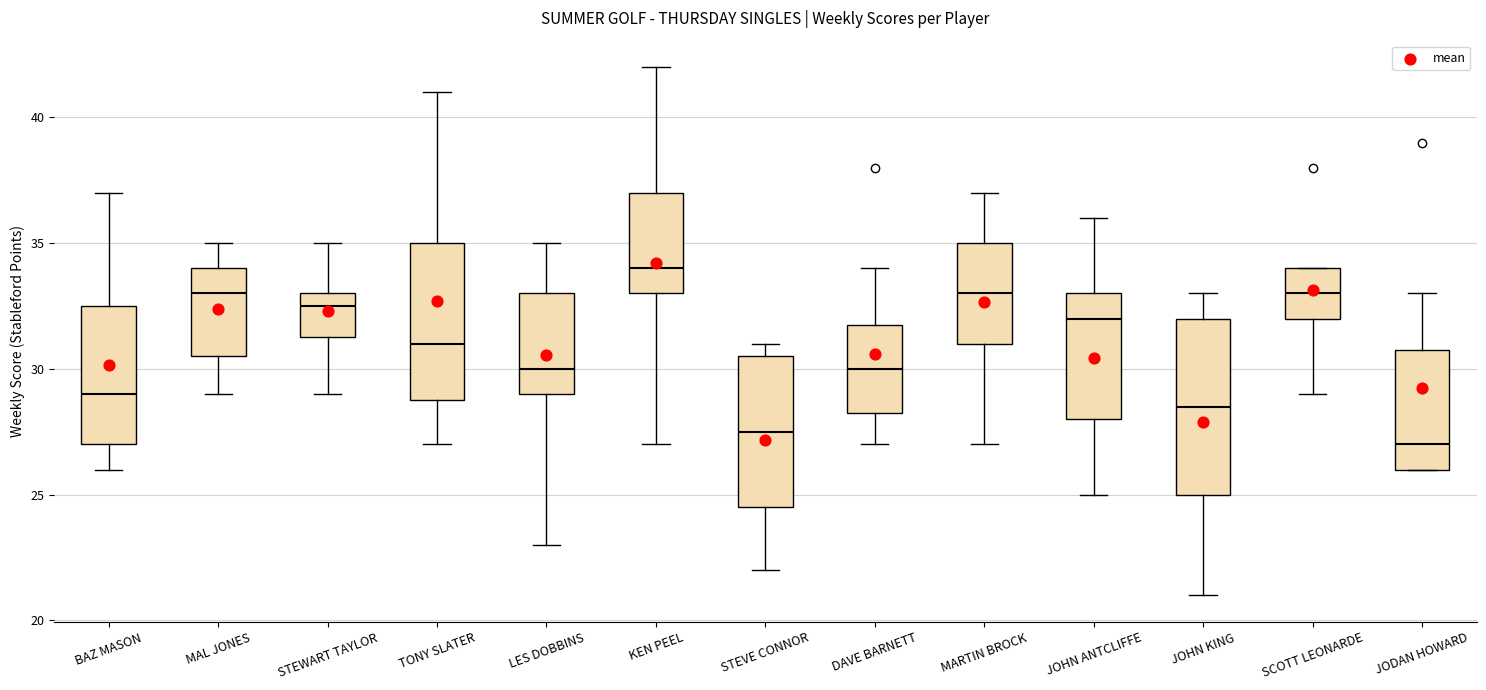

Where does the lower whisker of the box for DAVE BARNETT end on the y-axis? The values are not printed on the chart, so give them approximately, as read against the axis.

27.0